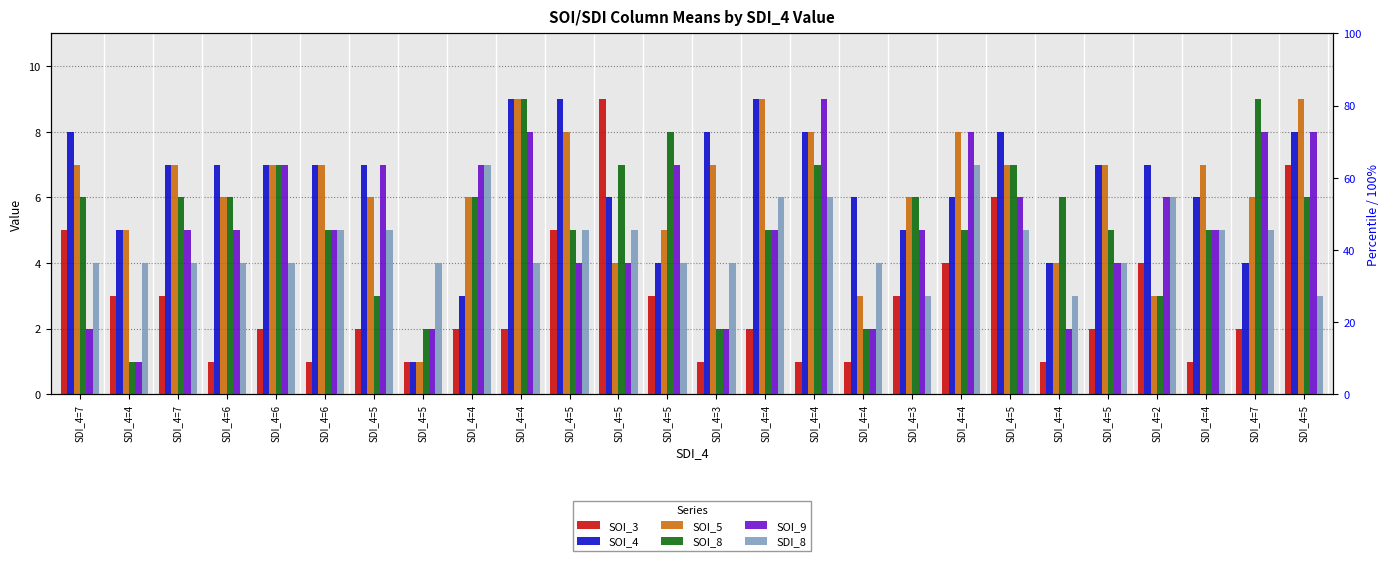

The SOI_4 series shows 4 at SDI_4=6. True or false?

False